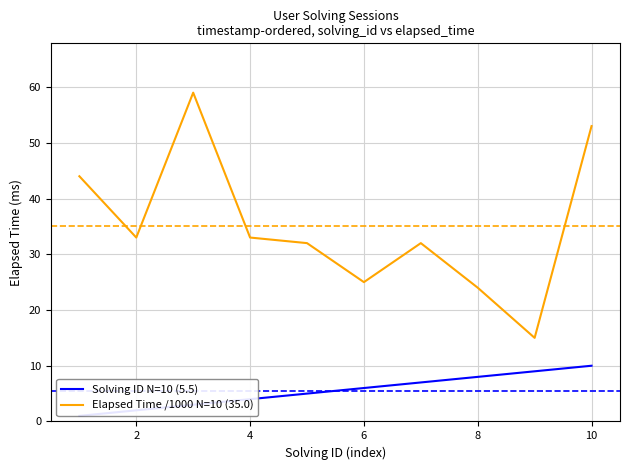

Count the number of categories in the chart.

10